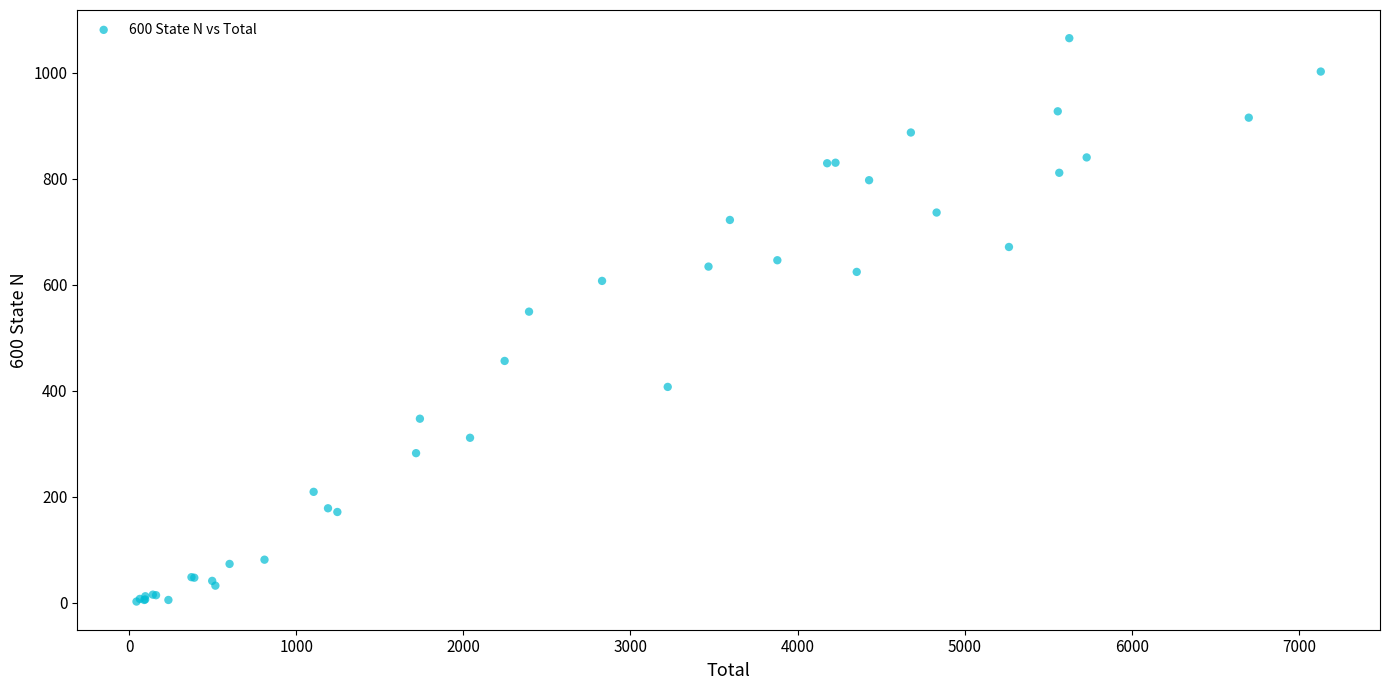

What Y value in the scatter plot is closest to 533?

549